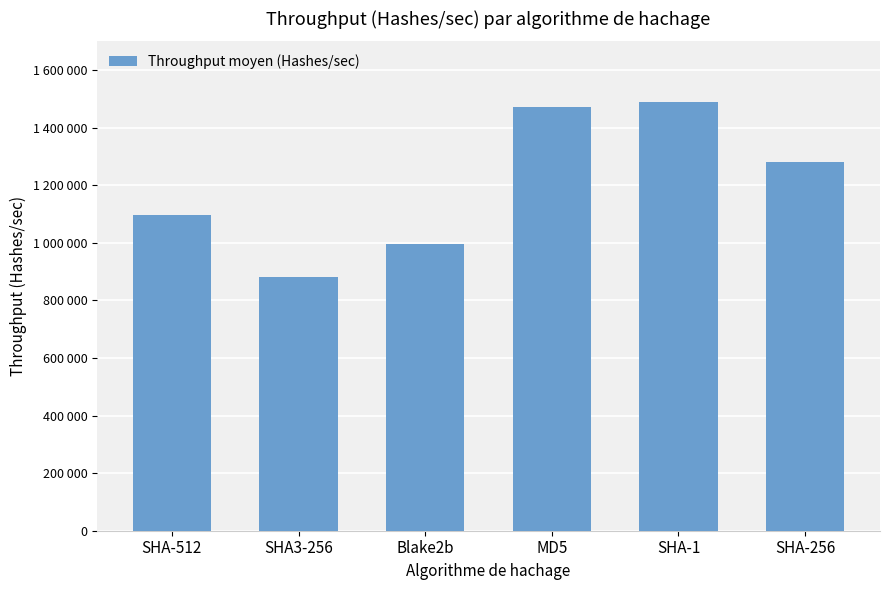

List the labels in order of value, smallest first.

SHA3-256, Blake2b, SHA-512, SHA-256, MD5, SHA-1